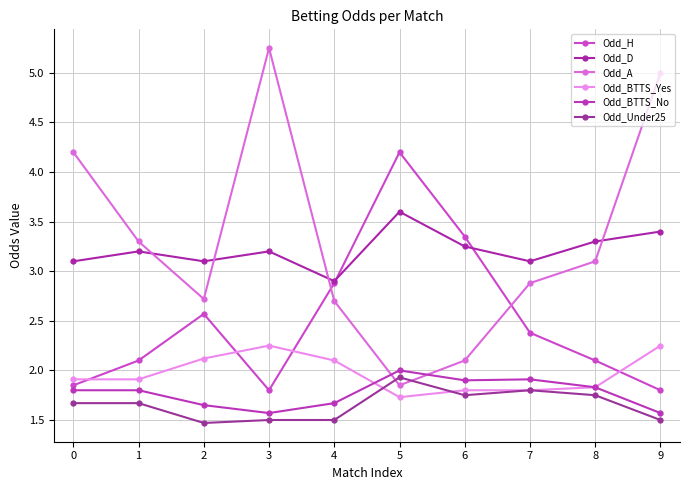

Is the value of Odd_BTTS_Yes at 7 greater than the value of Odd_BTTS_No at 9?

Yes